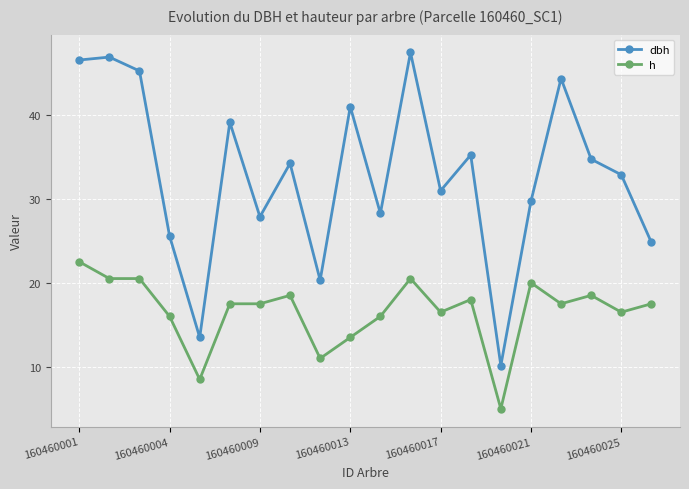

True or false: h has more than 0 points higher than both neighbors.

True